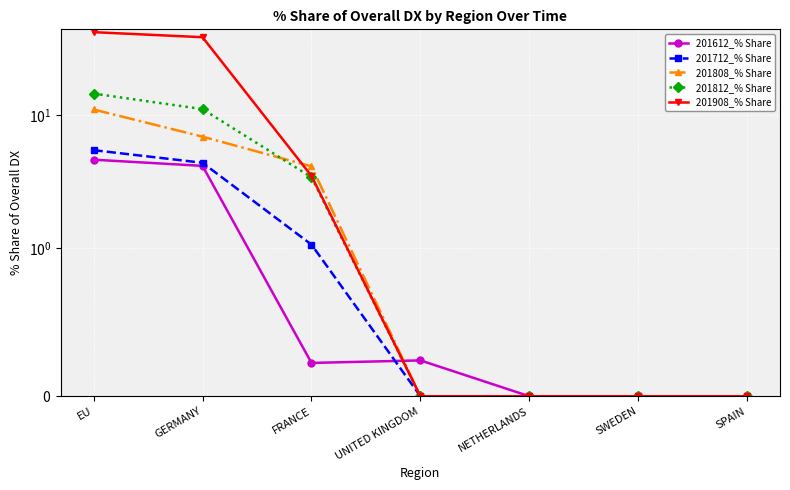

True or false: 201812_% Share has more than 0 interior local peaks.

False